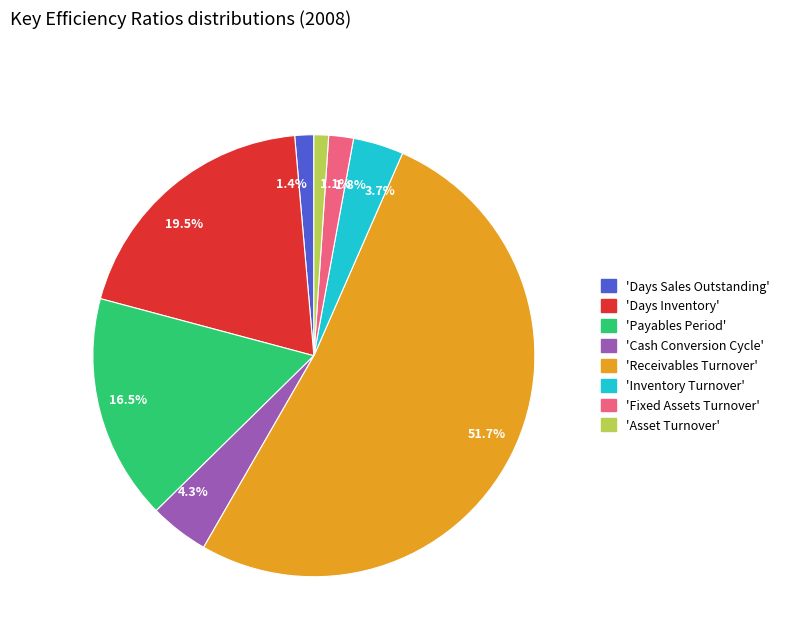

How many slices are in this pie chart?

8